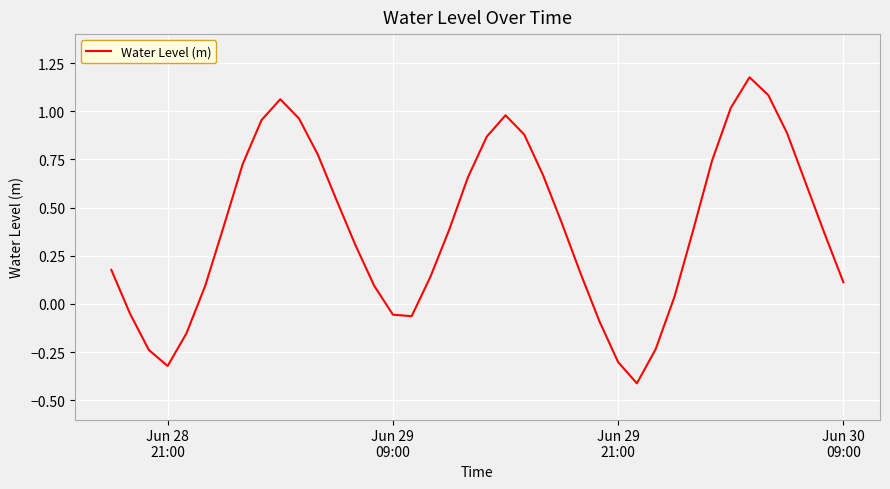

How many lines are shown in the chart?

1